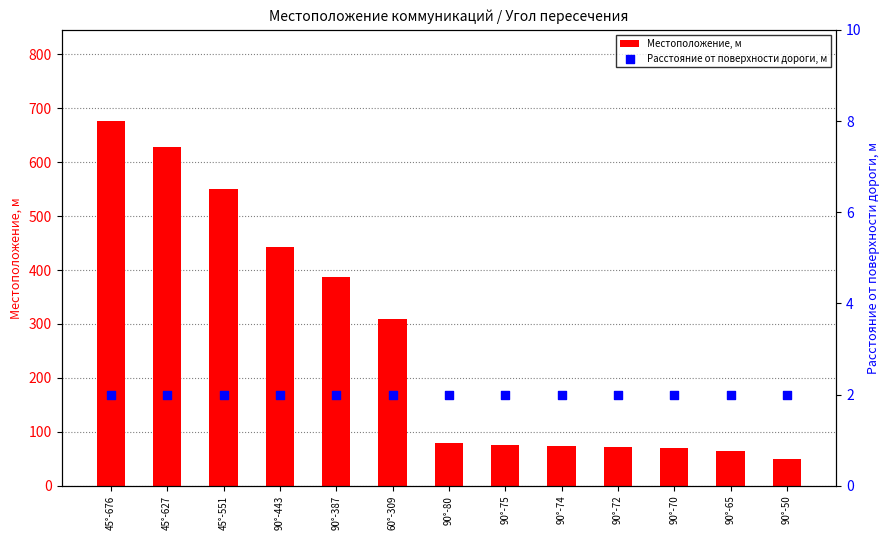

Which series has the largest Y range (max minus min)?

Местоположение, м